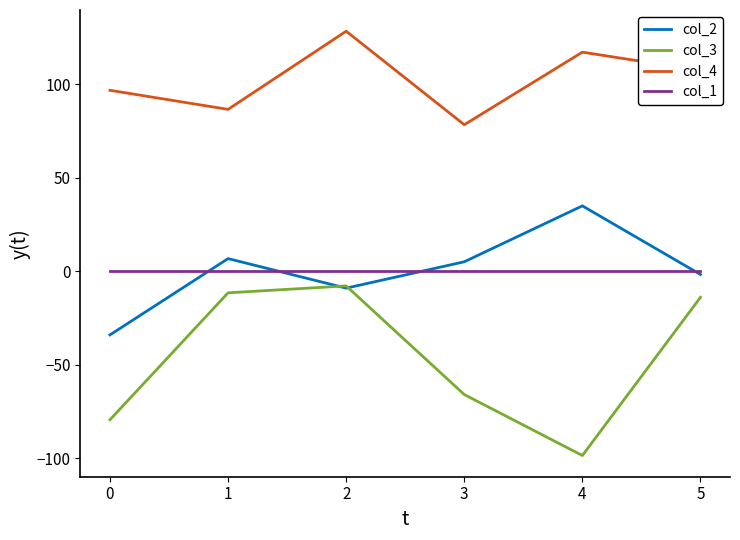

True or false: col_3 has more than 0 points higher than both neighbors.

True